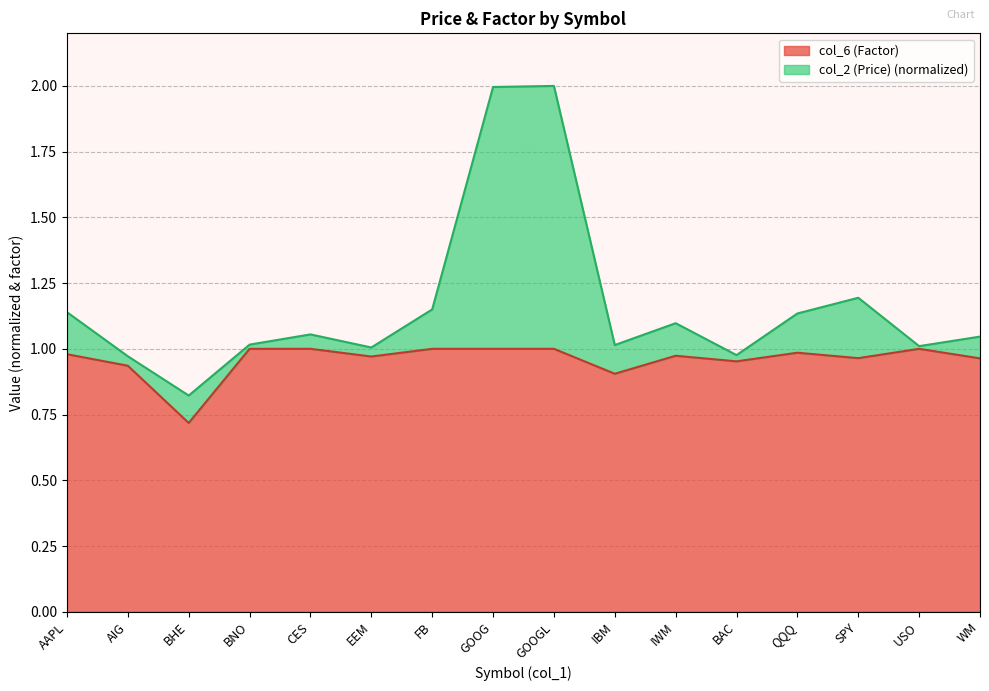

Reading left to right, list all the values displayed in this chart.

AAPL=1.0	AIG=0.9	BHE=0.7	BNO=1.0	CES=1.0	EEM=1.0	FB=1.0	GOOG=1.0	GOOGL=1.0	IBM=0.9	IWM=1.0	BAC=1.0	QQQ=1.0	SPY=1.0	USO=1.0	WM=1.0